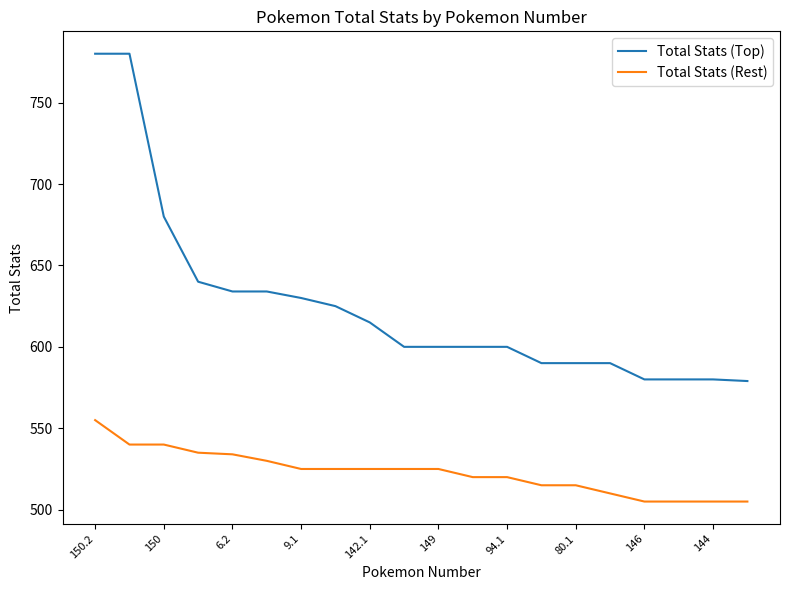

True or false: Total Stats (Rest) and Total Stats (Top) intersect in this chart.

False